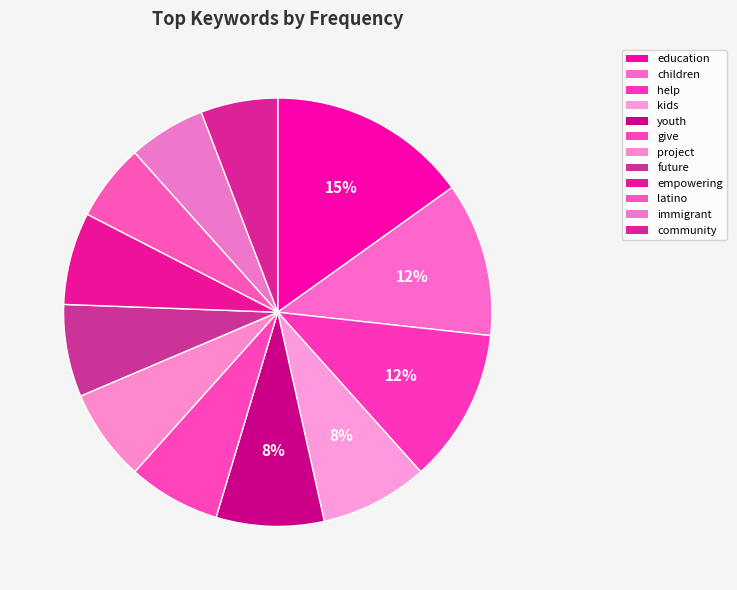

What is the largest slice in the pie chart?

education